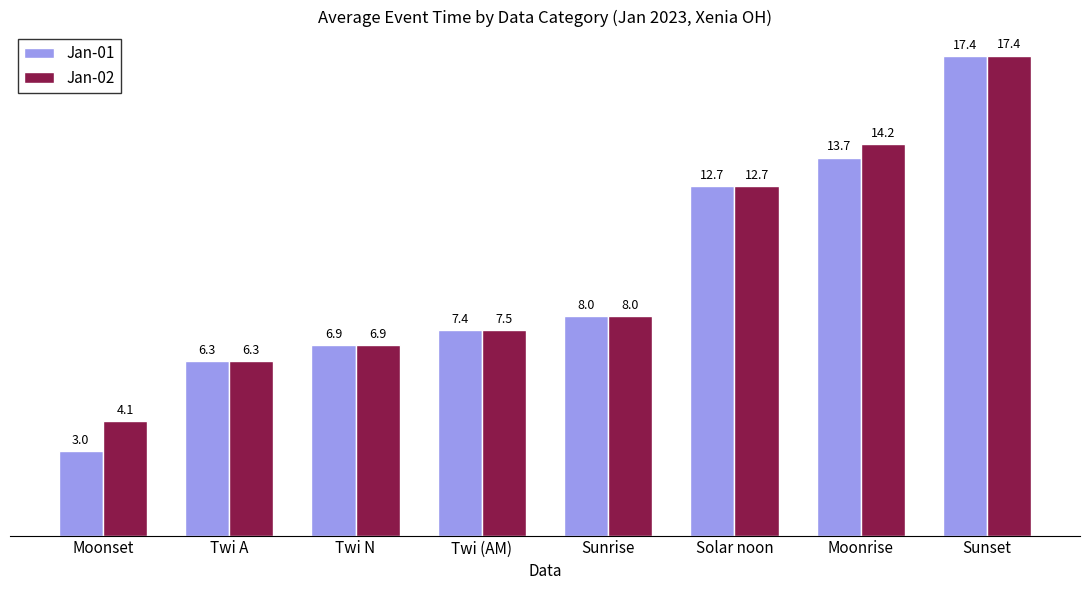

At which category is the sum across all series the highest?

Sunset